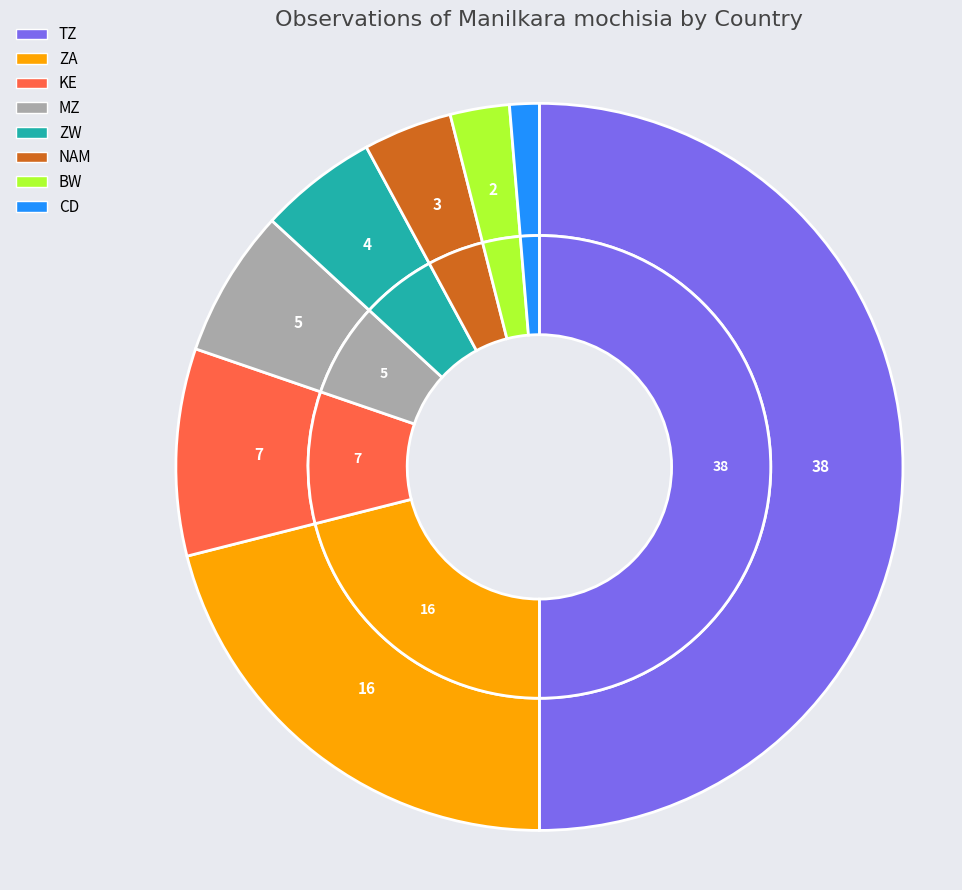

What percentage is the KE slice, to the nearest percent?

9%